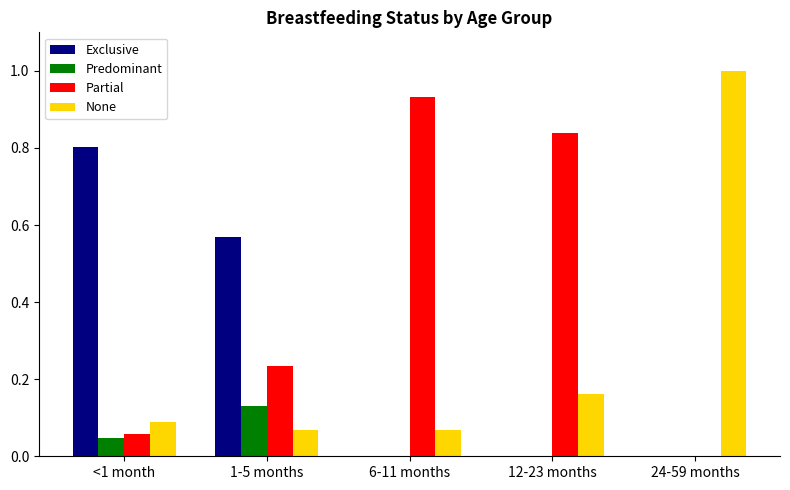

Which series changed the most between <1 month and 6-11 months?

Partial